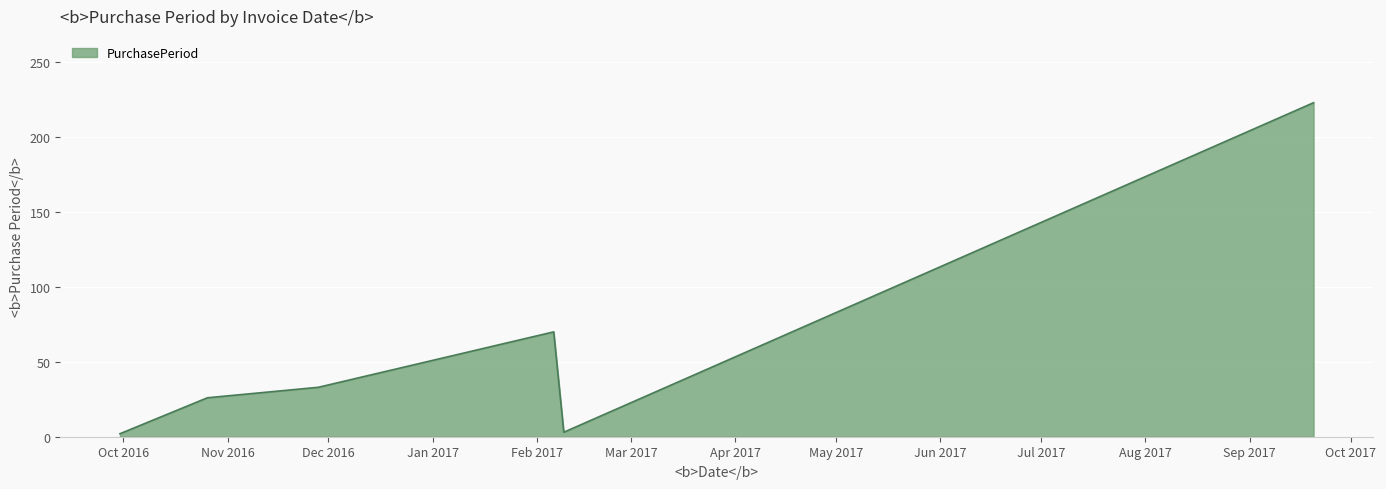

What is the difference between the maximum and minimum values?

221